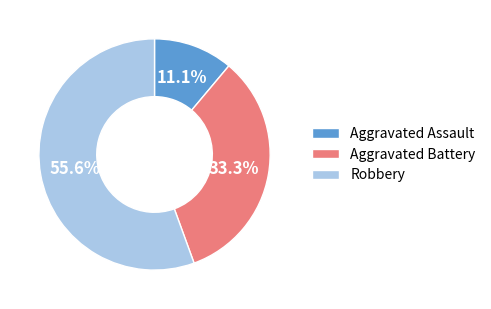

How many slices are in this pie chart?

3